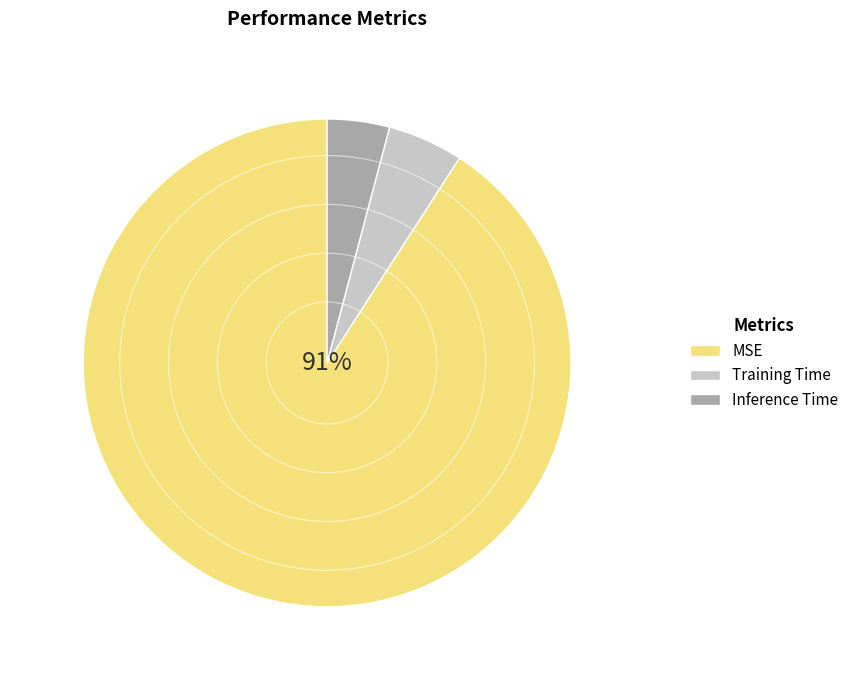

Which slice is the smallest?

Inference Time